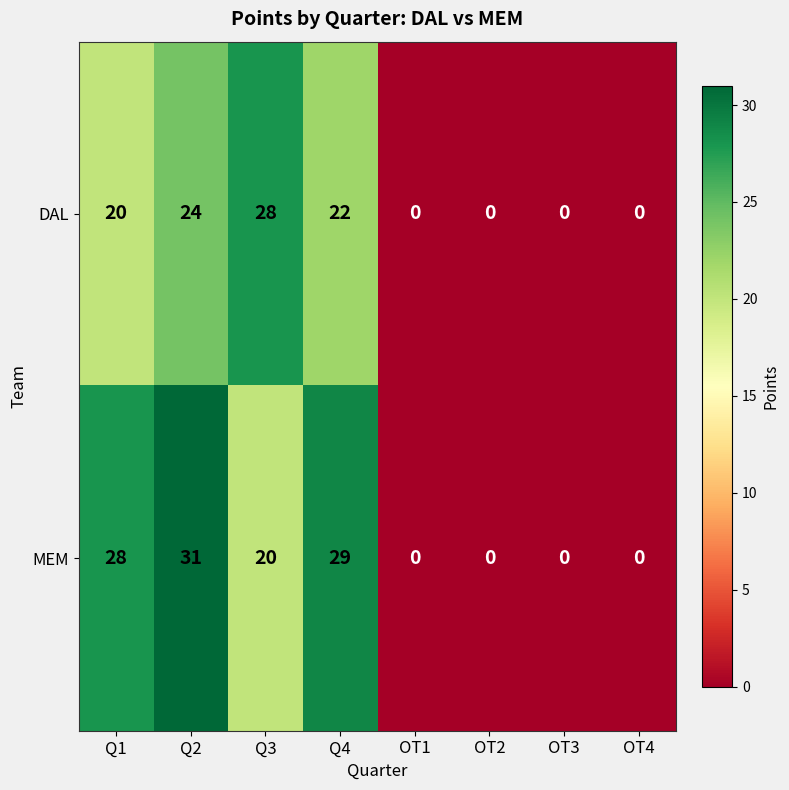

List the series in order of their overall mean, highest first.

MEM, DAL